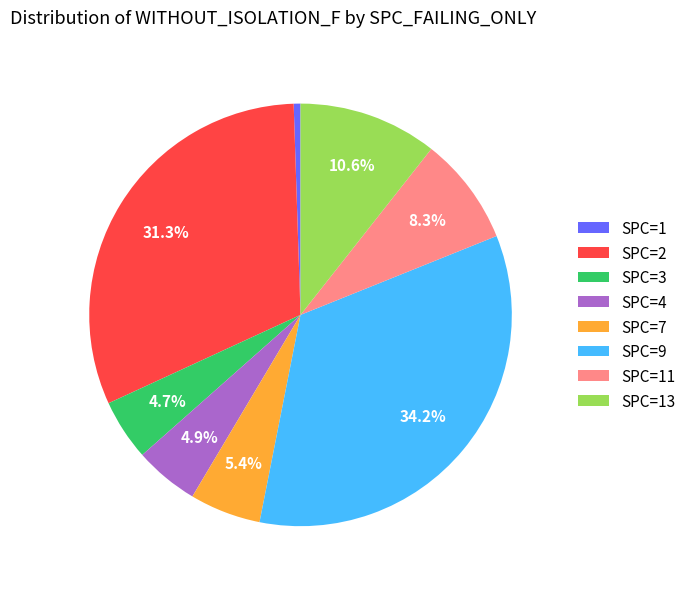

Does any single category account for the majority?

No